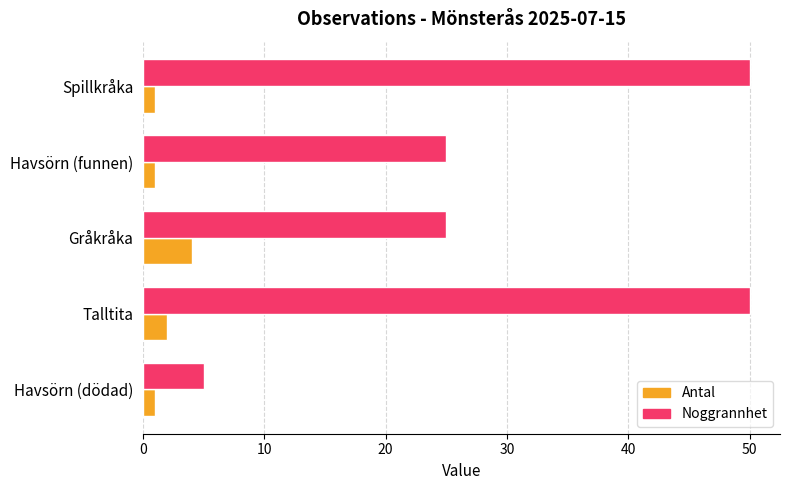

How many series are shown in this chart?

2